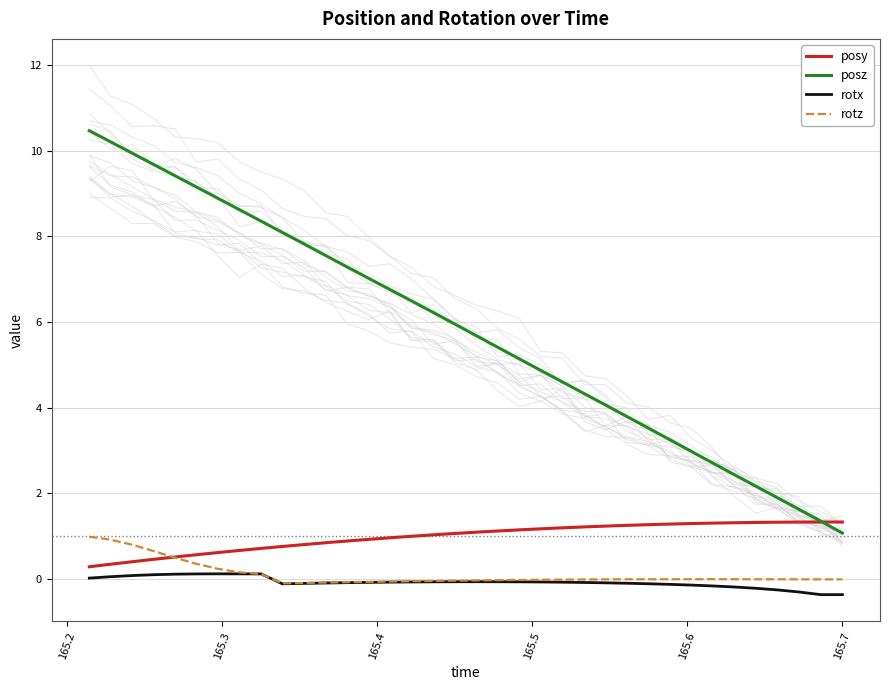

True or false: posz and rotx cross at least once.

False